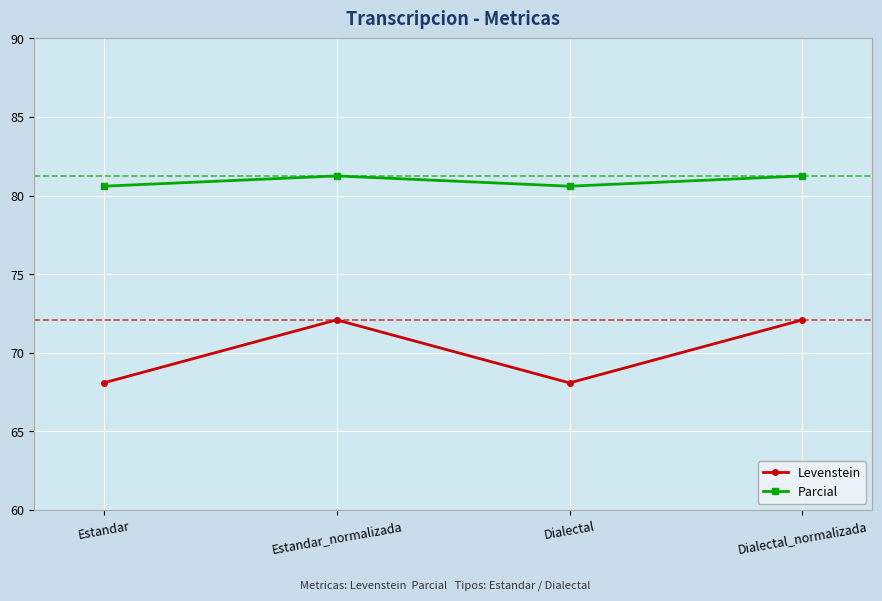

Does the chart display data point markers on the line(s)?

Yes